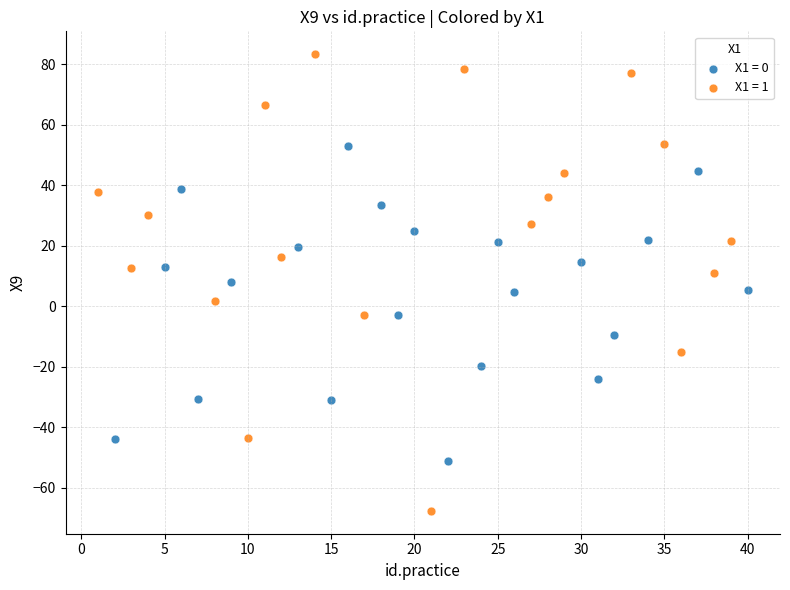

Which series reaches the minimum Y coordinate?

X1 = 1